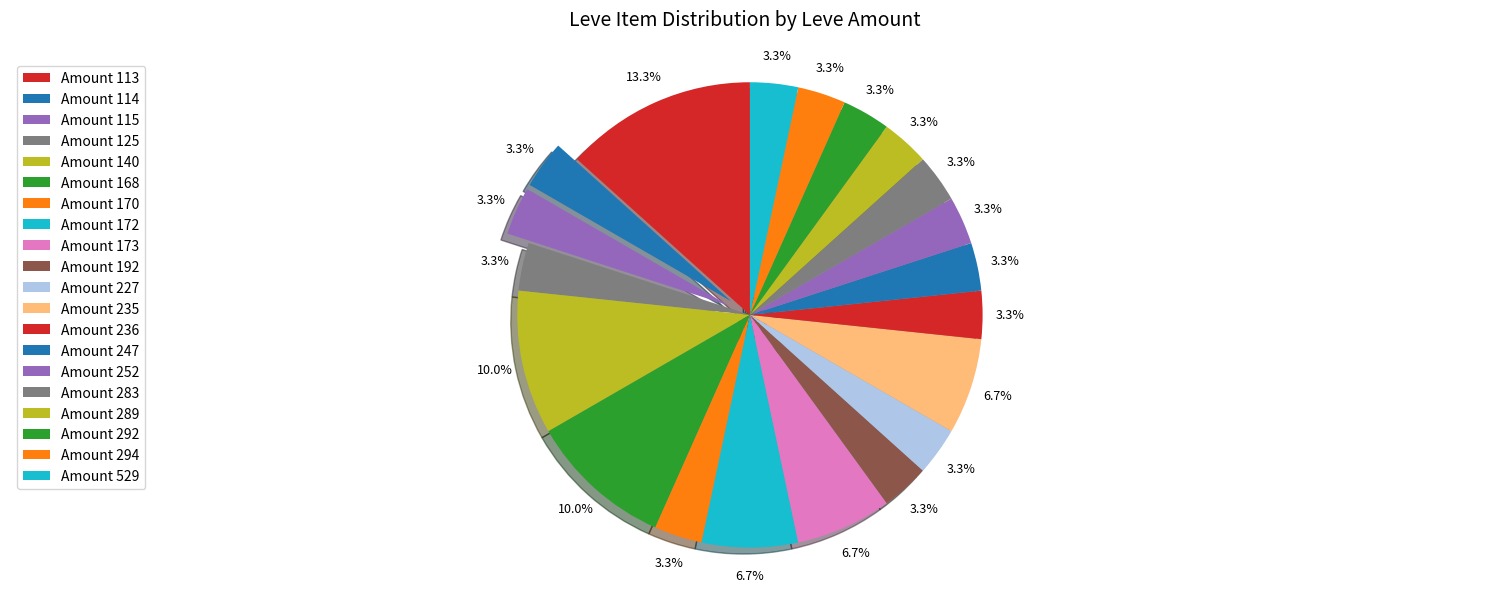

How many slices are in this pie chart?

20